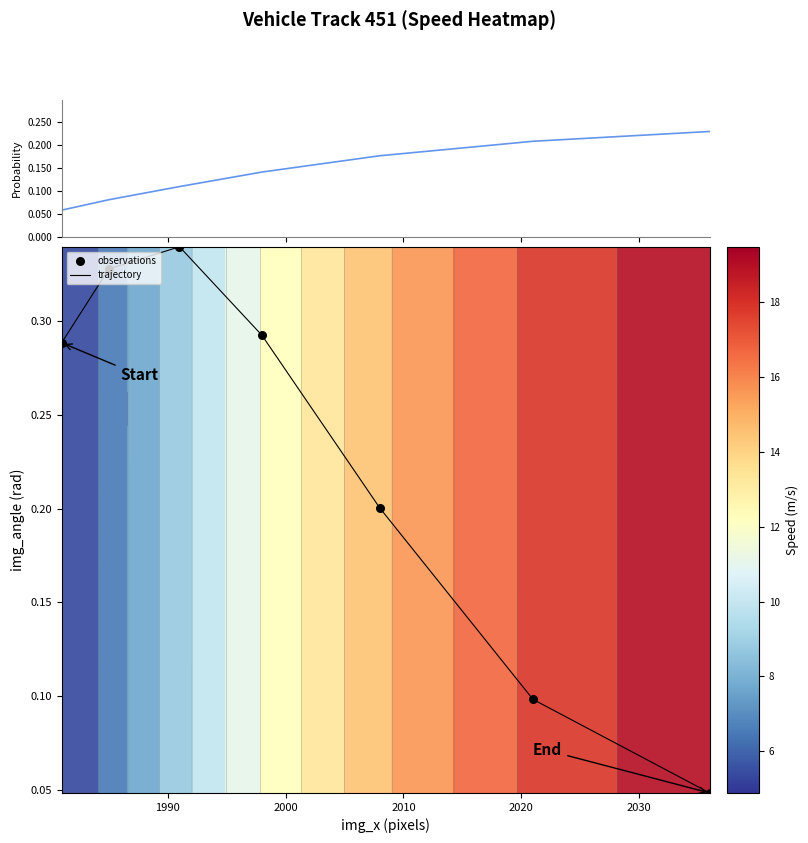

Is the value of observations at 1980 greater than the value of trajectory at 2020?

Yes